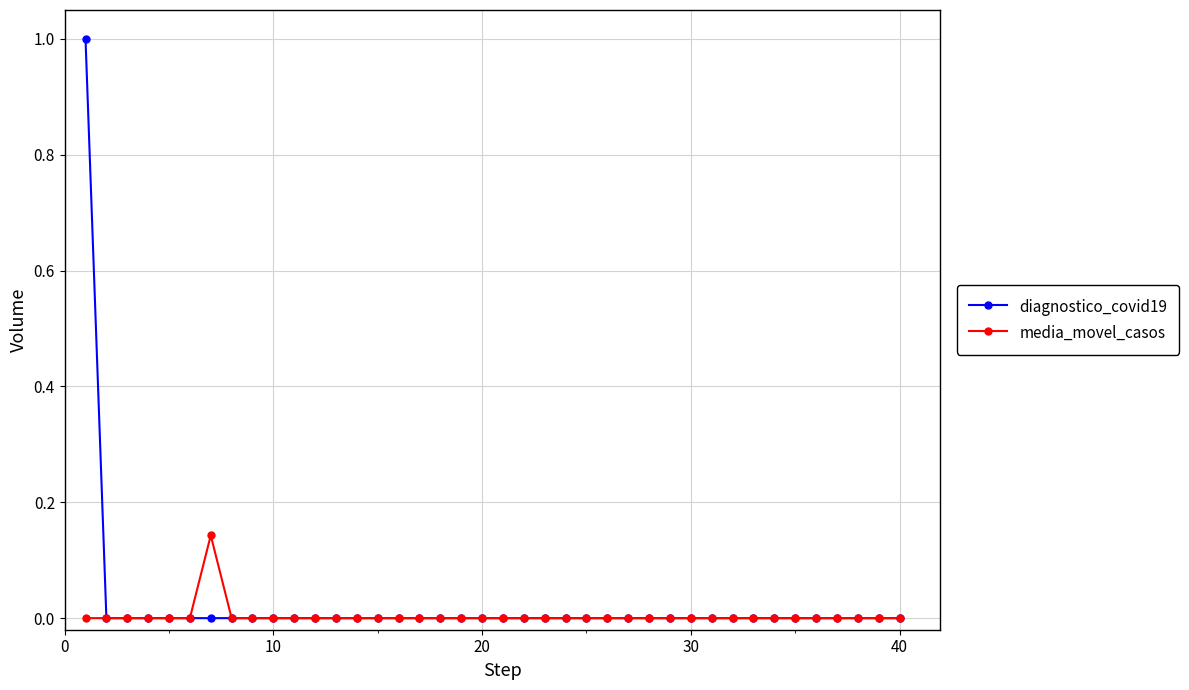

Which series has the largest range (max minus min)?

diagnostico_covid19